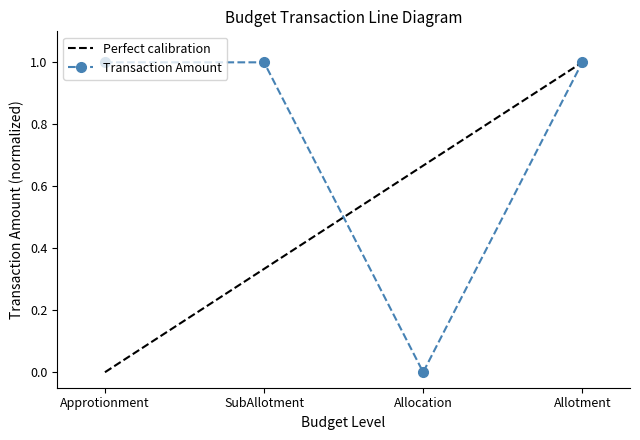

Rank the categories by value from lowest to highest.

Allocation, Approtionment, SubAllotment, Allotment